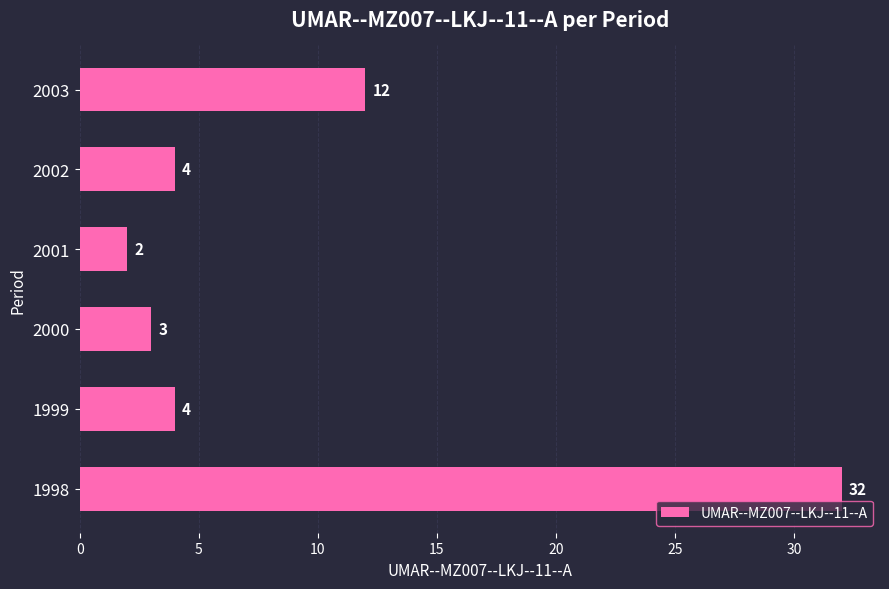

What value does the data have at 2003, to the nearest 10?

10